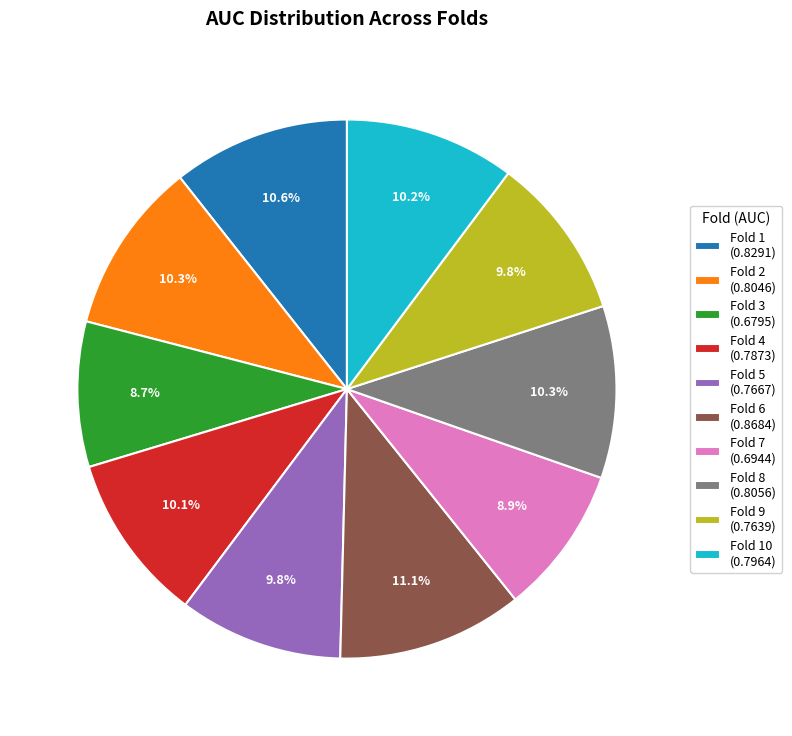

Count the number of slices in the pie.

10